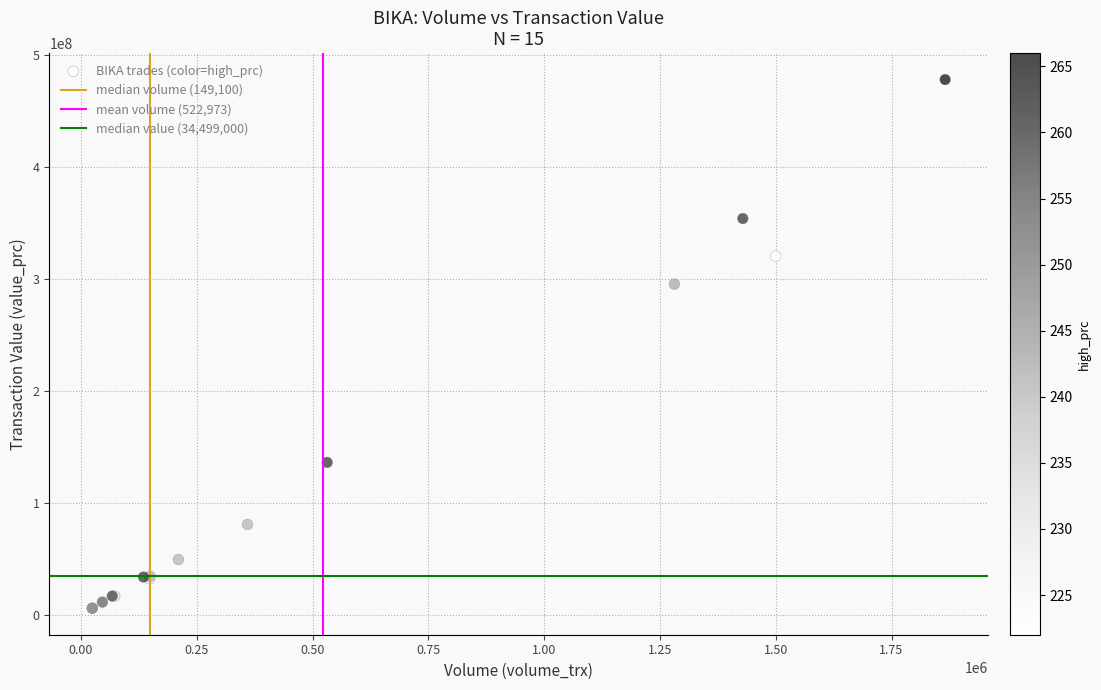

What Y value in the scatter plot is closest to 242099100?

295539400